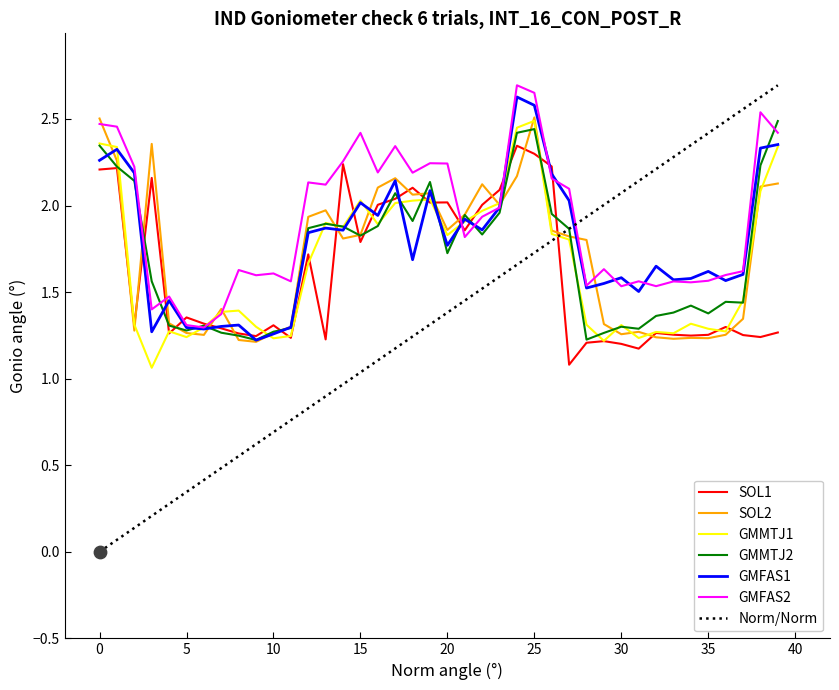

Which series has the widest spread of values?

Norm/Norm